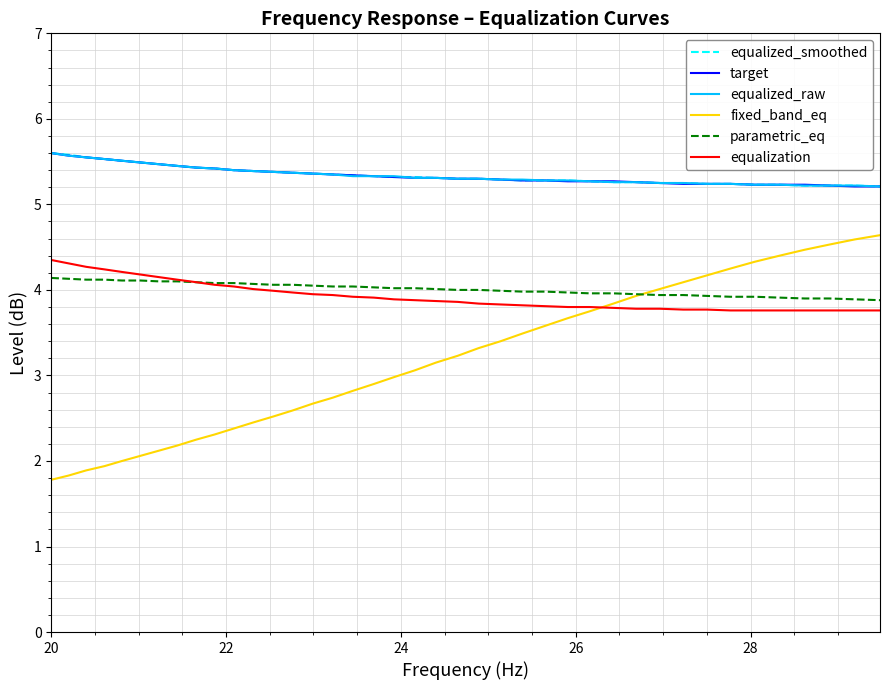

What is the smallest value displayed?

1.8